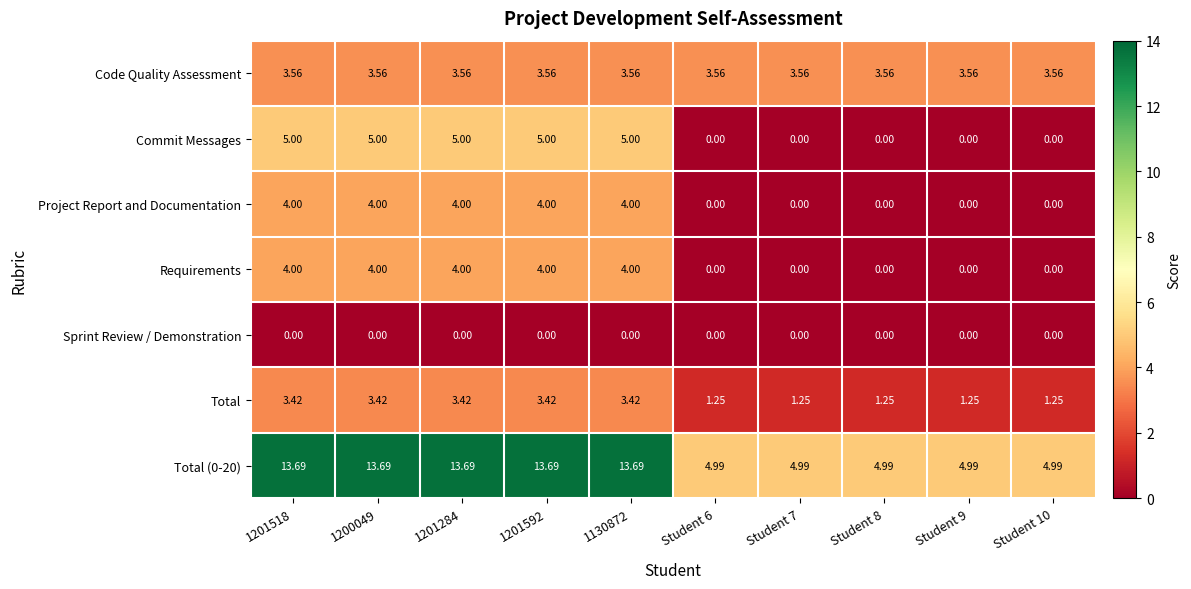

What is the greatest value displayed?

13.7